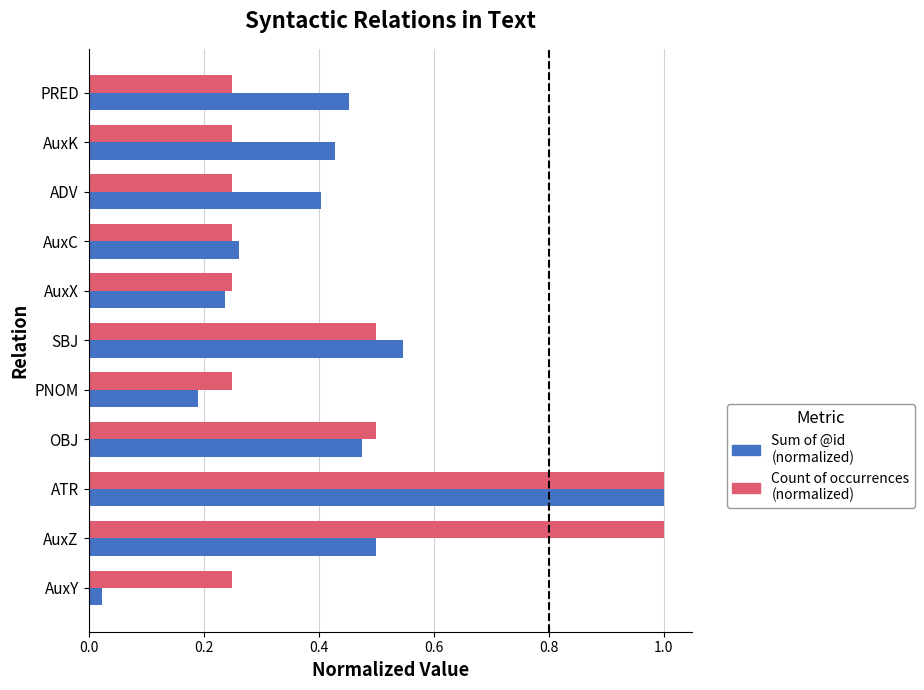

Which series has the largest total across all categories?

Count of occurrences (normalized)